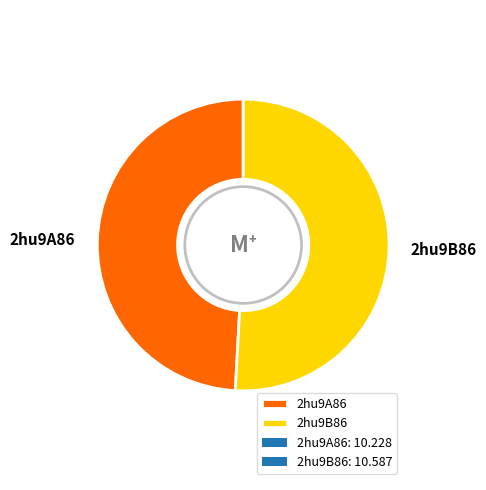

Rank the categories by value from highest to lowest.

2hu9B86, 2hu9A86